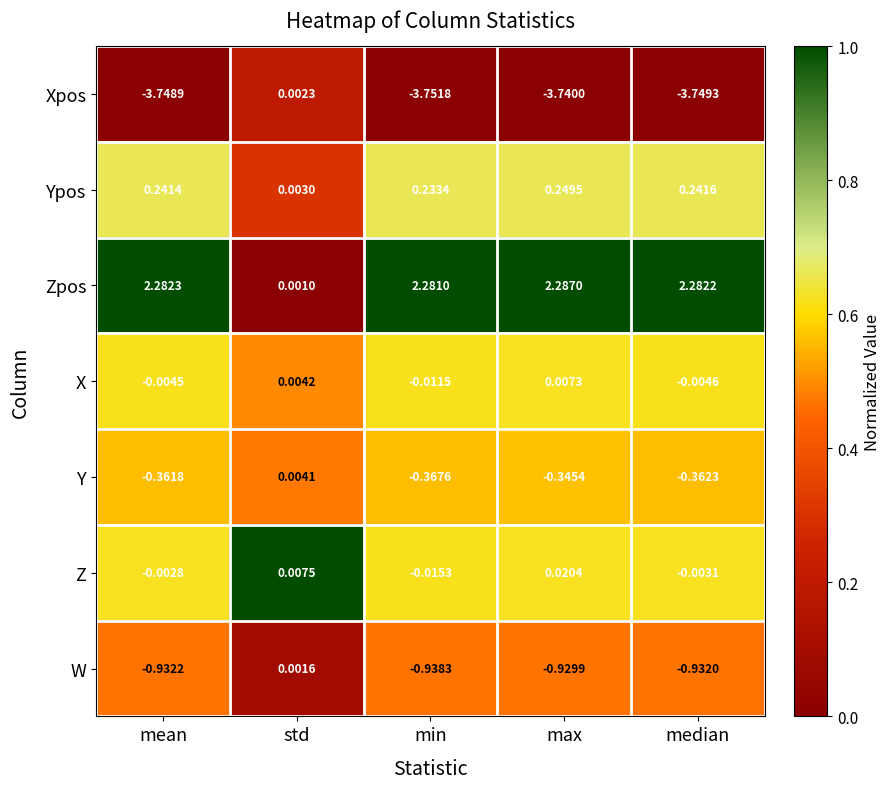

List the labels in order of W value, smallest first.

min, mean, median, max, std